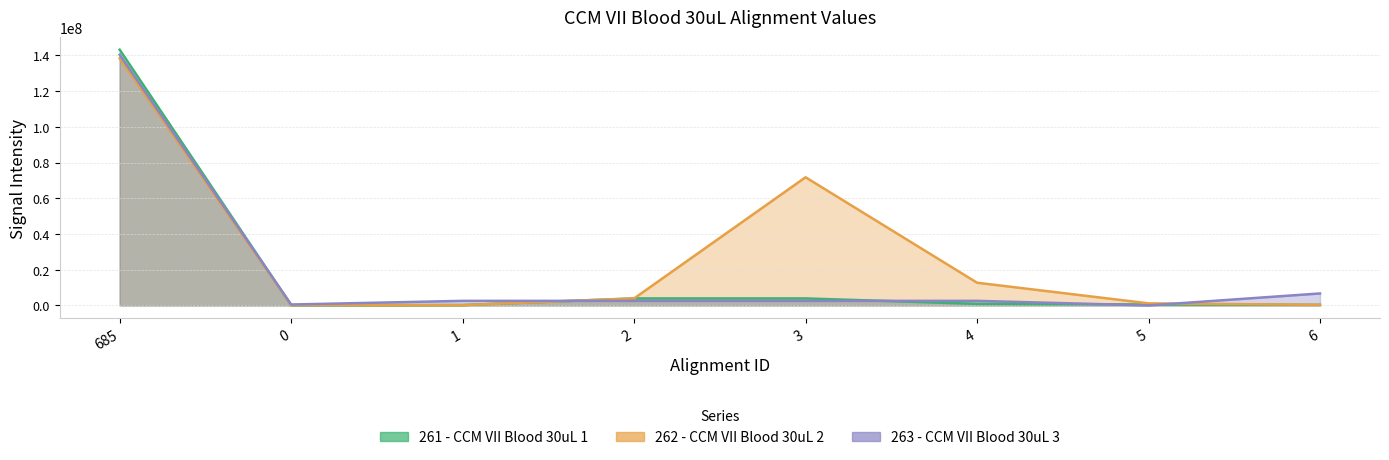

How many data points in 262 - CCM VII Blood 30uL 2 are less than 3929249?

4